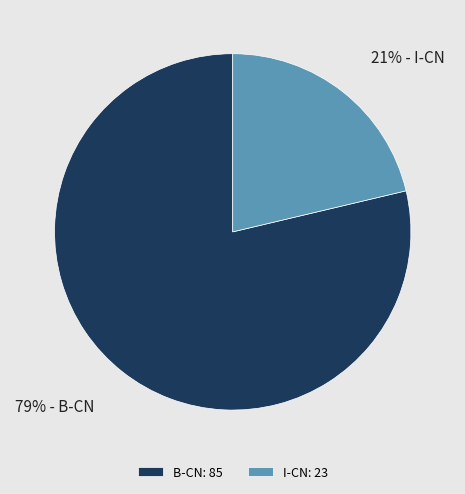

What is the smallest slice in the pie chart?

I-CN